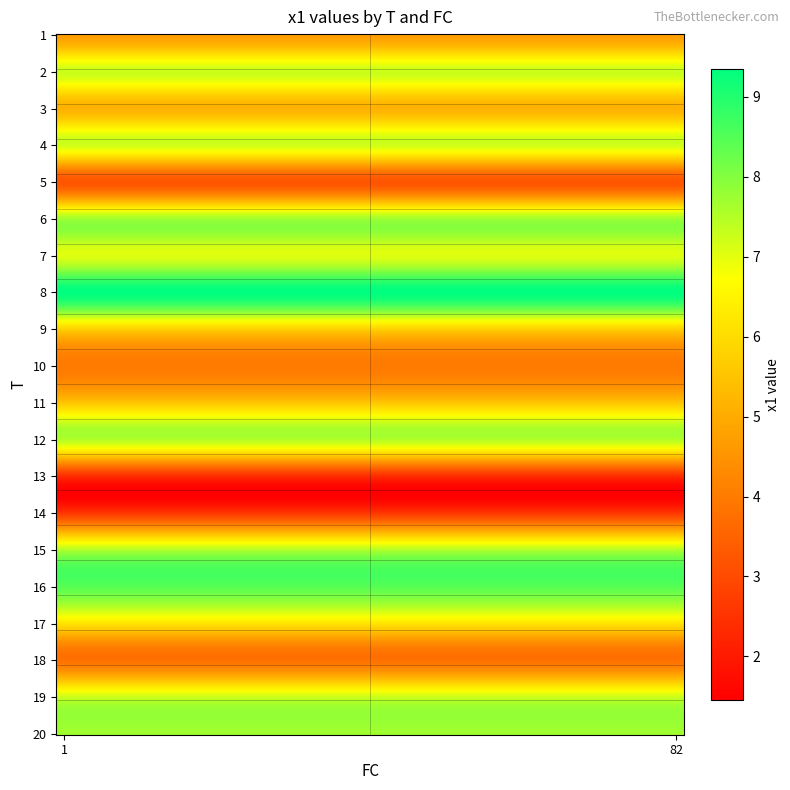

Reading left to right, what are all the values shown in this chart?

1: 1=4.7	82=4.7
2: 1=7.3	82=7.3
3: 1=5.2	82=5.2
4: 1=7.2	82=7.2
5: 1=3.2	82=3.2
6: 1=7.7	82=7.7
7: 1=7.0	82=7.0
8: 1=9.4	82=9.4
9: 1=5.8	82=5.8
10: 1=4.0	82=4.0
11: 1=5.5	82=5.5
12: 1=7.5	82=7.5
13: 1=2.3	82=2.3
14: 1=2.6	82=2.6
15: 1=7.5	82=7.5
16: 1=8.4	82=8.4
17: 1=6.1	82=6.1
18: 1=3.8	82=3.8
19: 1=7.3	82=7.3
20: 1=7.7	82=7.7